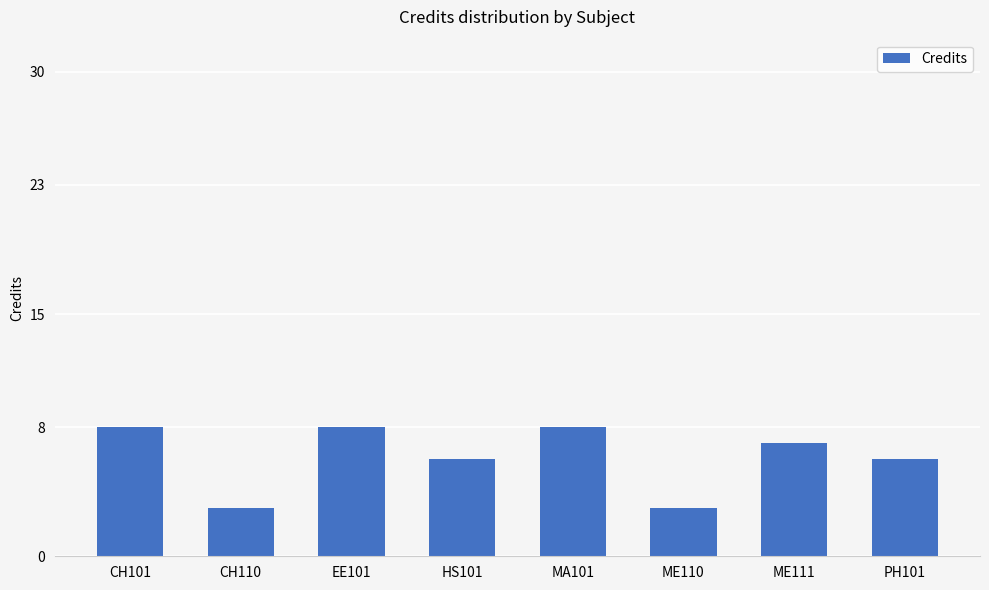

What is the change in value from CH110 to ME111?

+4